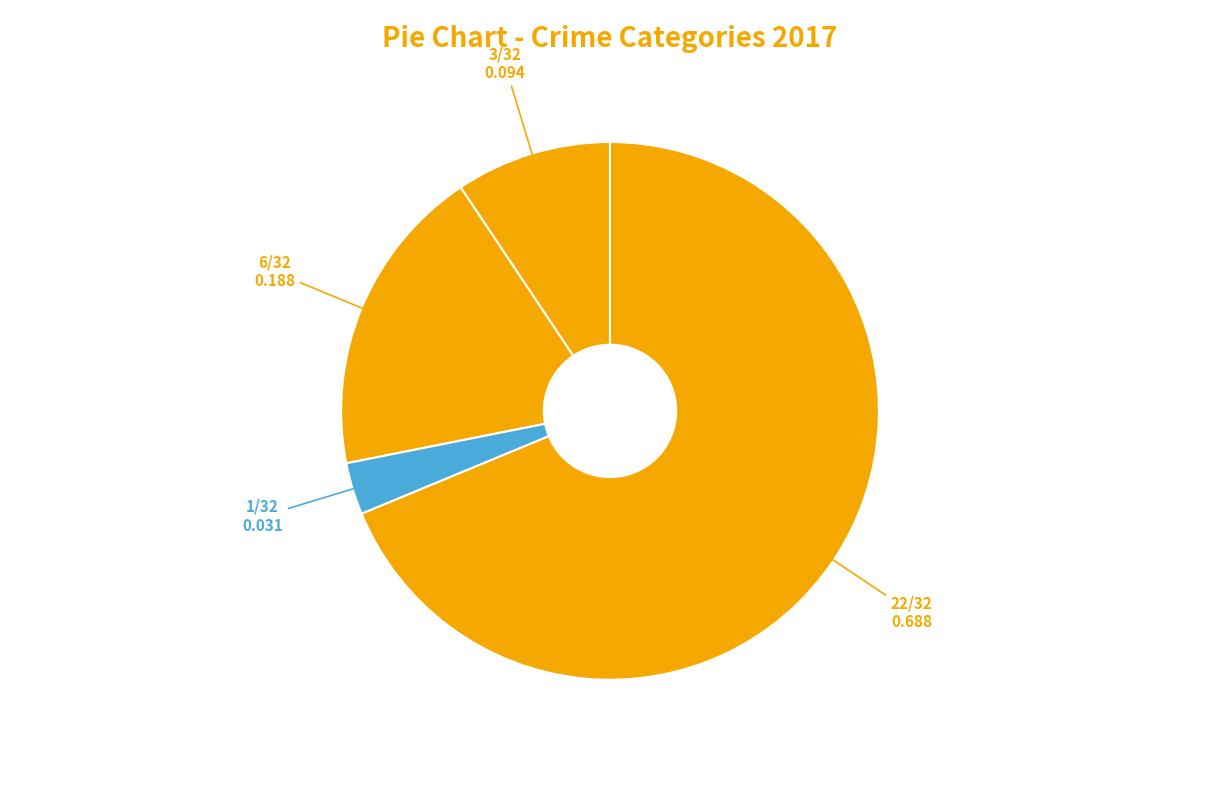

To the nearest percent, what is the difference between the largest and smallest slice percentages?

66%